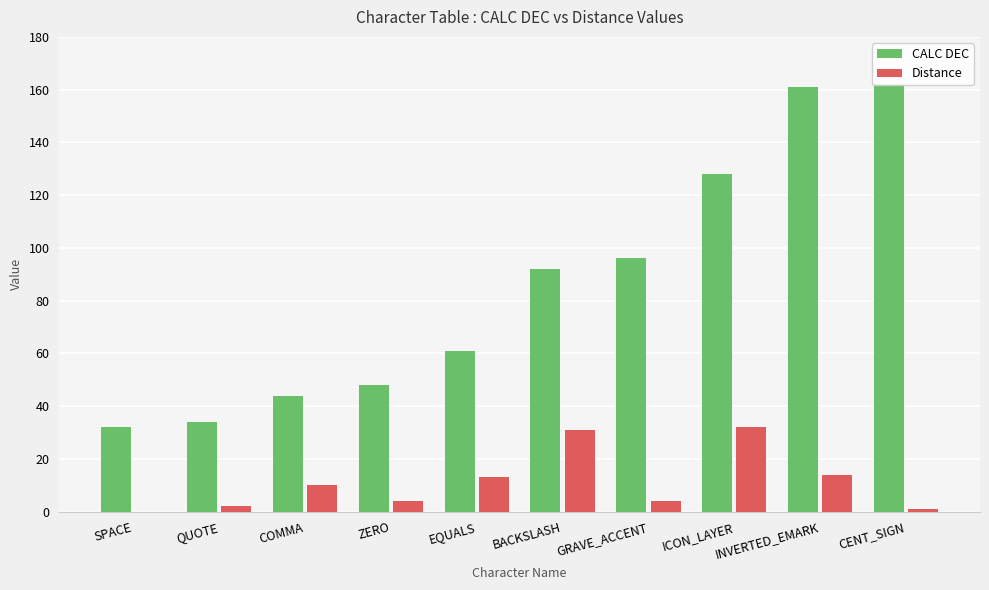

True or false: Distance has a value of 2 at QUOTE.

True